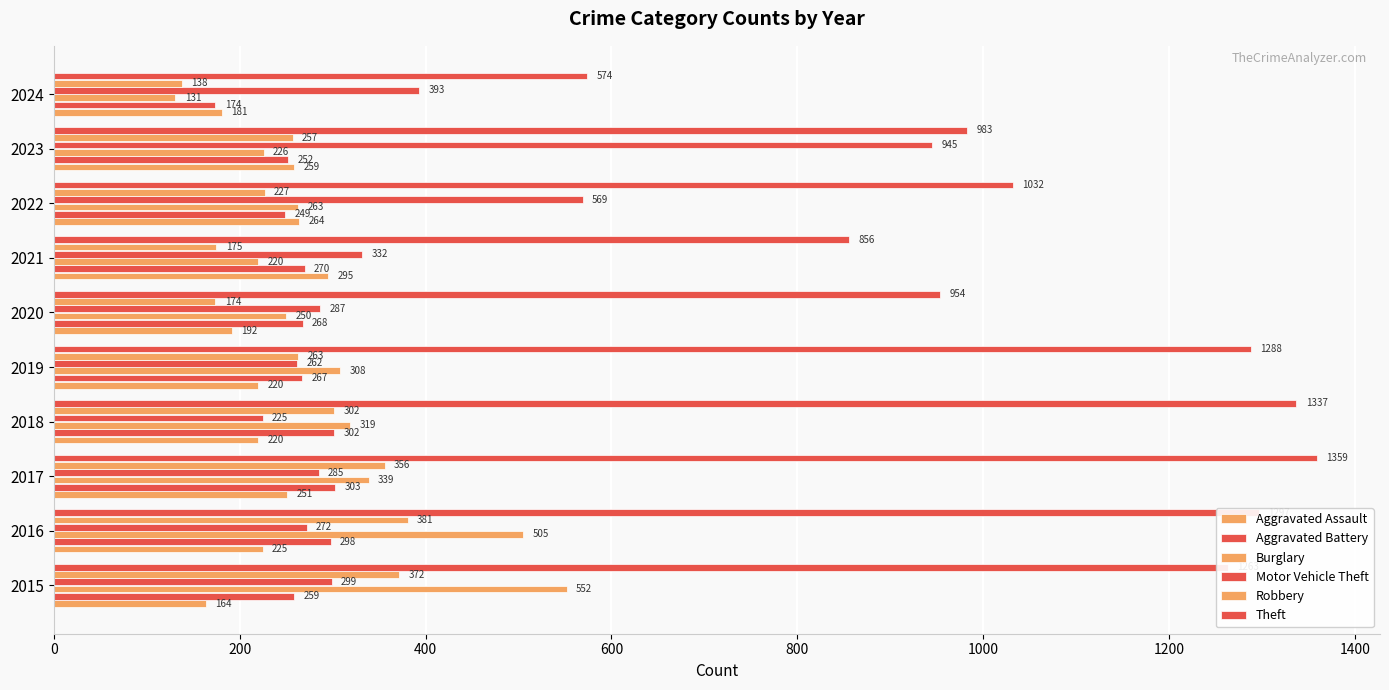

How many categories are shown in the chart?

10